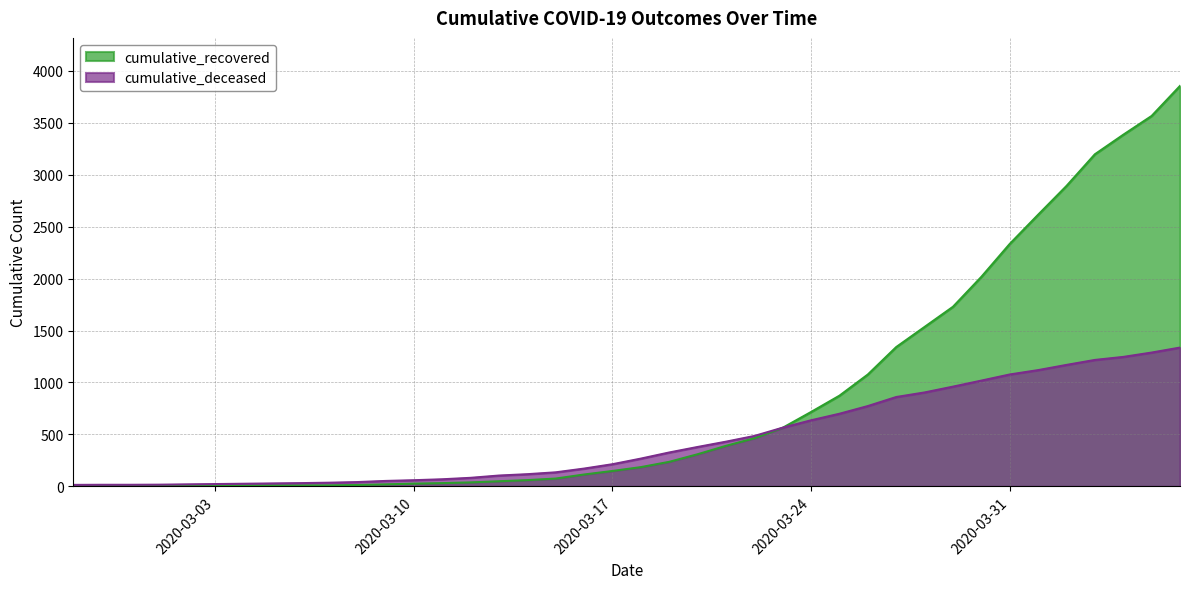

What is the value of the cumulative_deceased point at the 13th from the left?

59